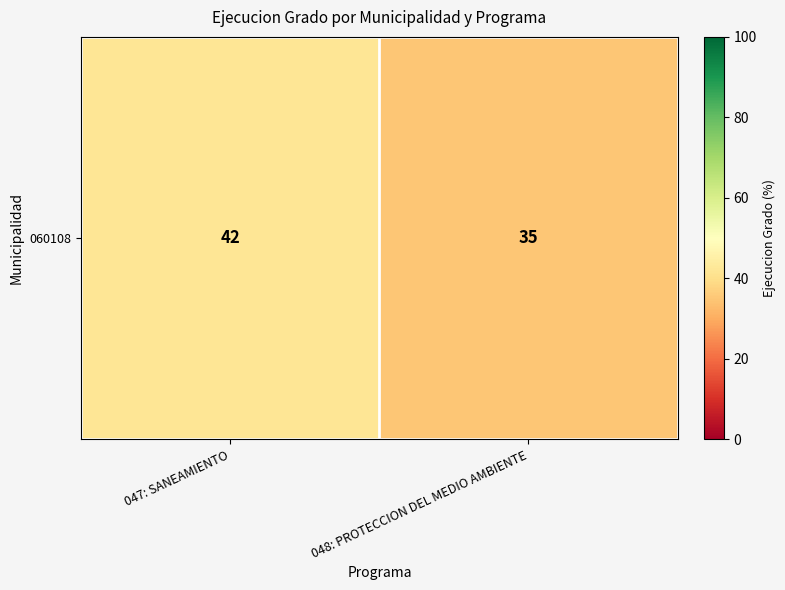

What is the approximate value at 047: SANEAMIENTO?

42